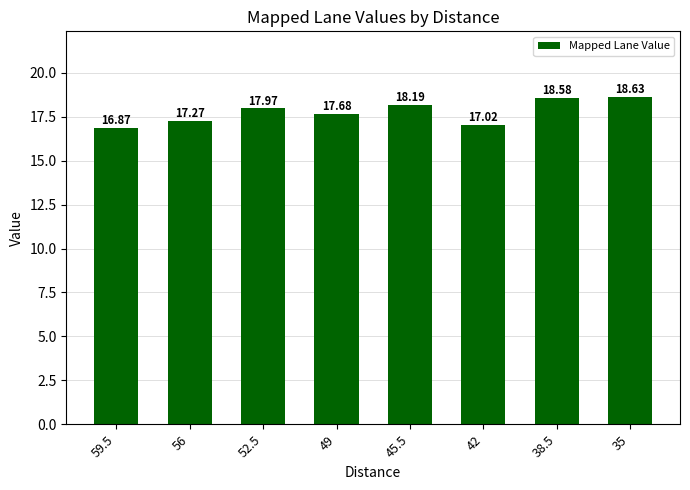

Which label corresponds to the smallest value in the chart?

59.5